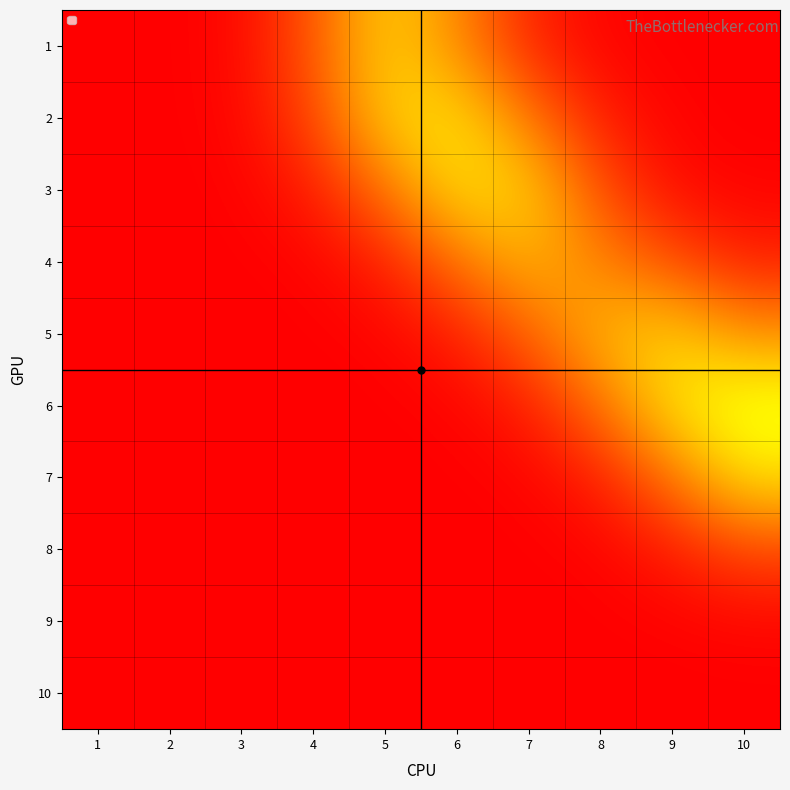

At 1, list the series in order from largest to smallest.

1, 2, 3, 4, 5, 6, 7, 8, 9, 10